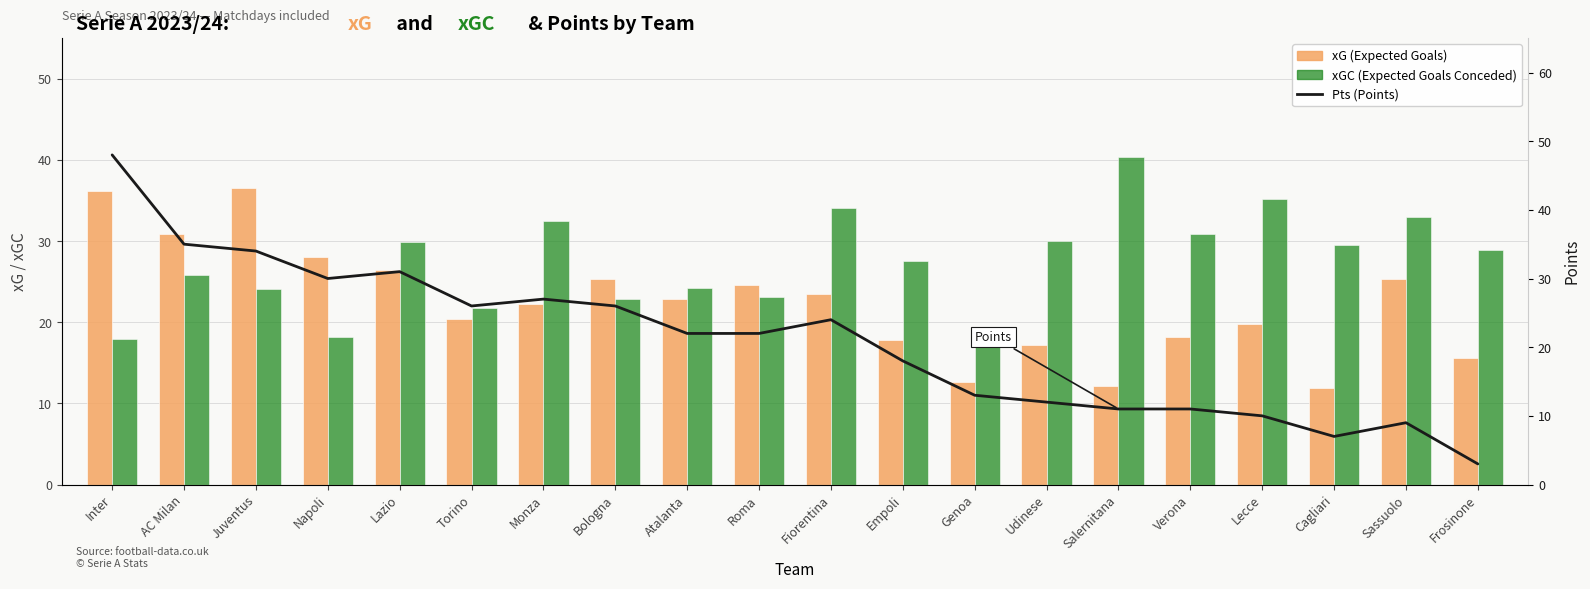

What is the sum of all xGC values?

547.9